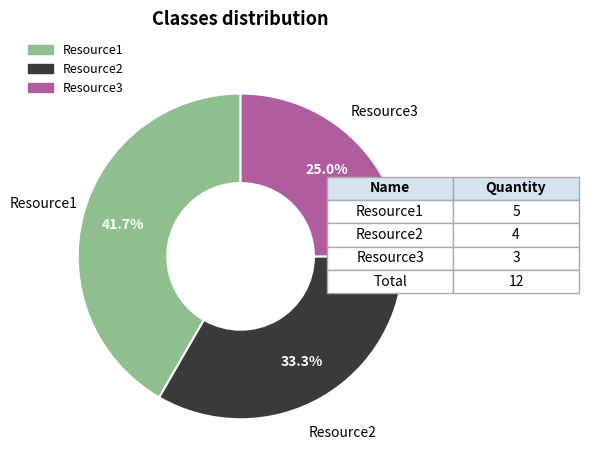

Is there a majority slice in this chart?

No